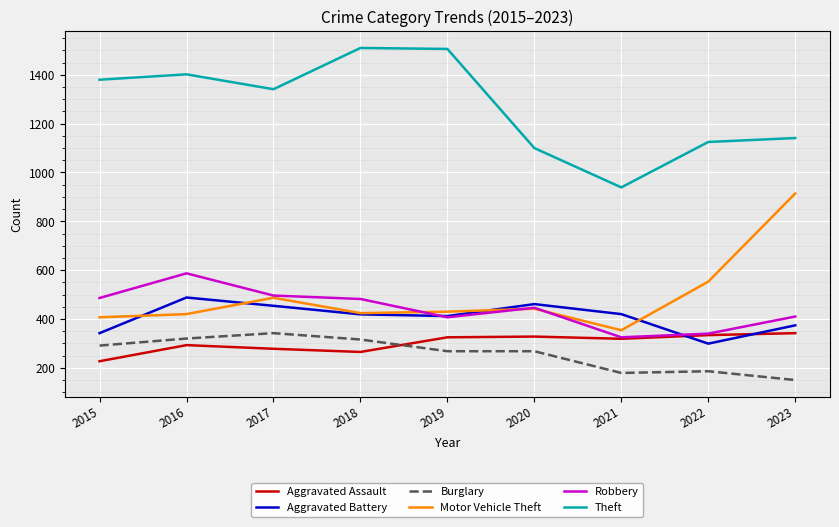

True or false: Theft and Robbery cross at least once.

False